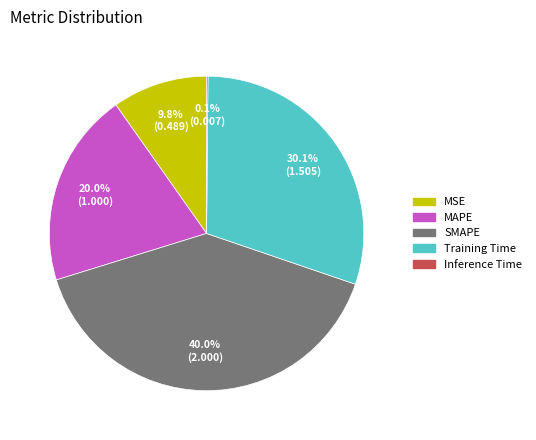

The MAPE slice represents 26% of the pie. True or false?

False